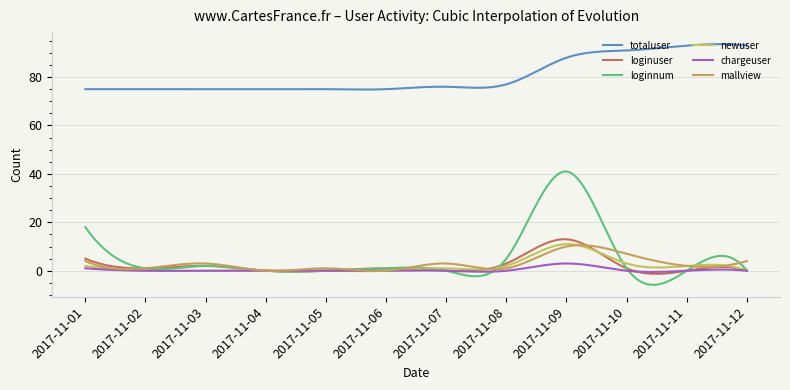

True or false: chargeuser has more than 0 points higher than both neighbors.

True